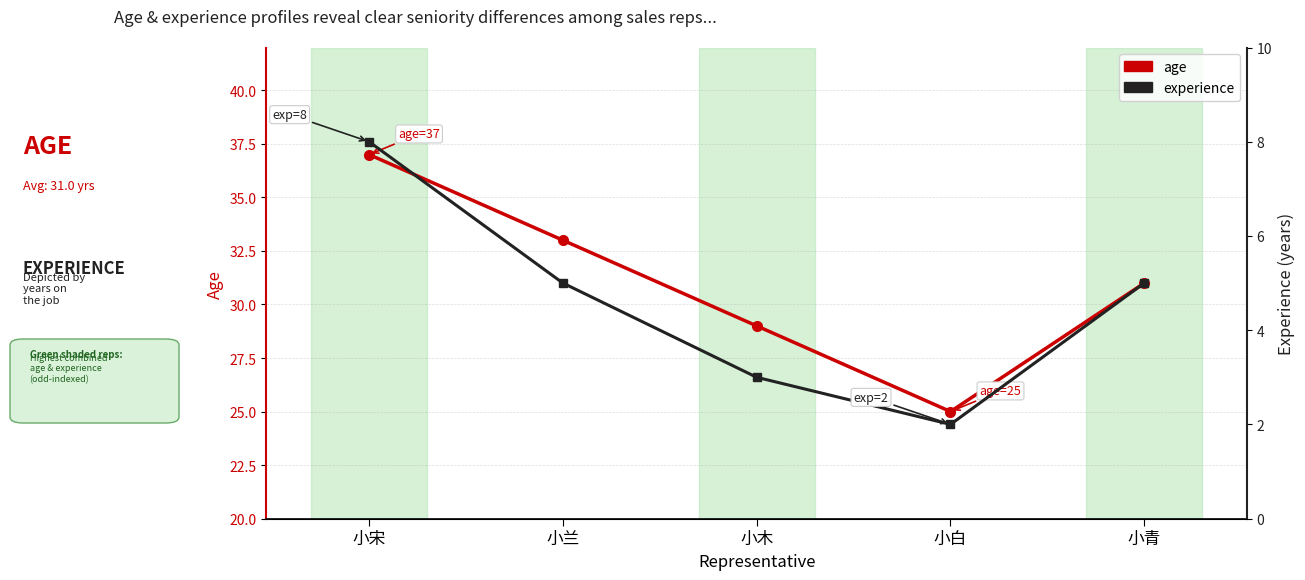

How many lines are shown in the chart?

2